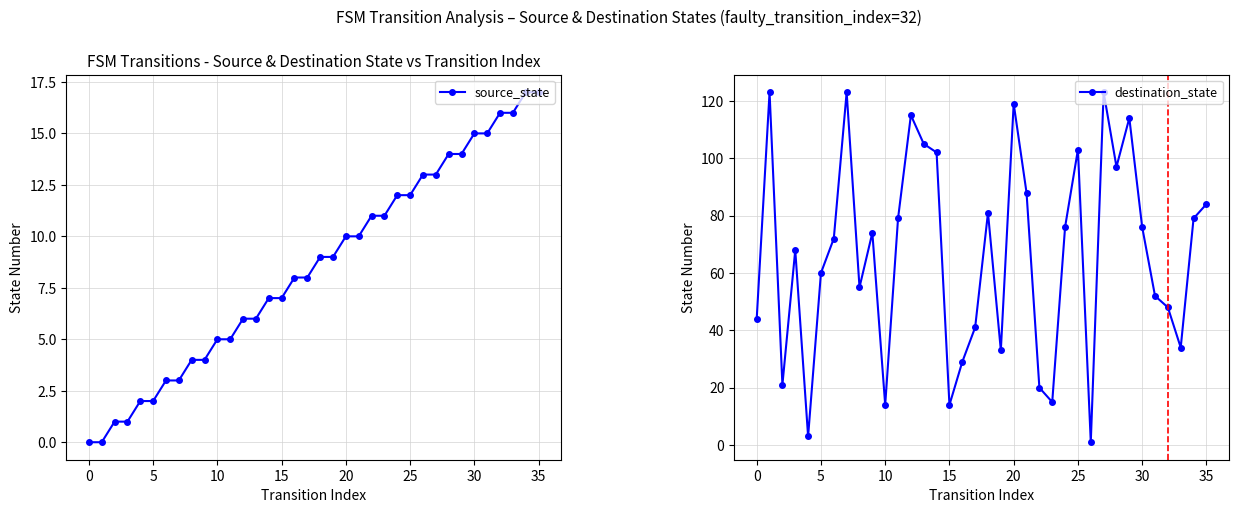

What is the label of the 13th point from the right?

23